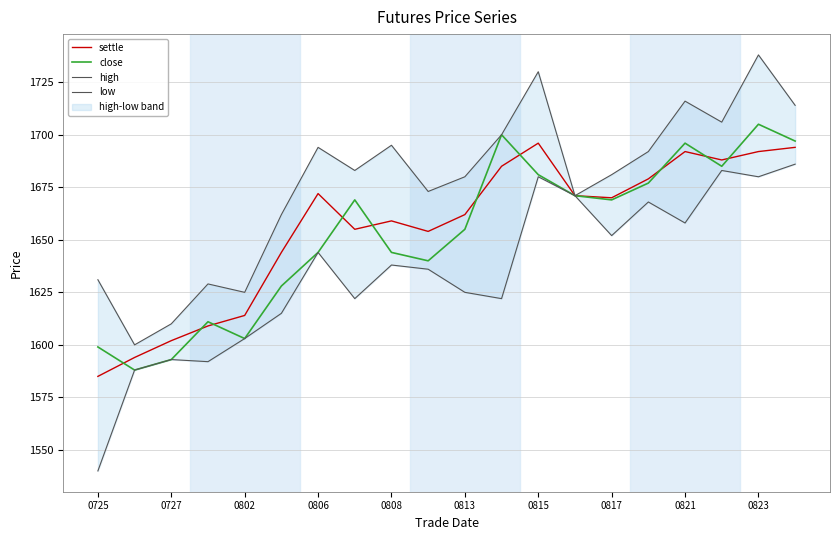

Is it true that close equals 705 at 0813?

False